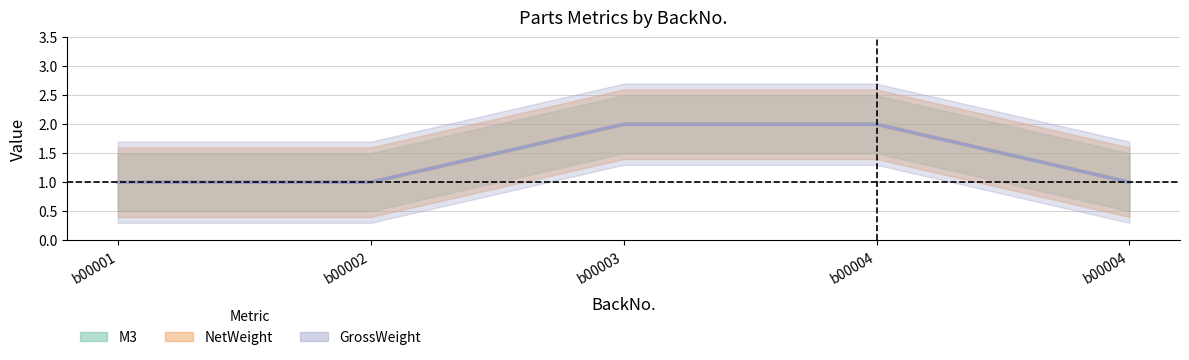

Is the value of GrossWeight at b00004 greater than the value of NetWeight at b00002?

Yes